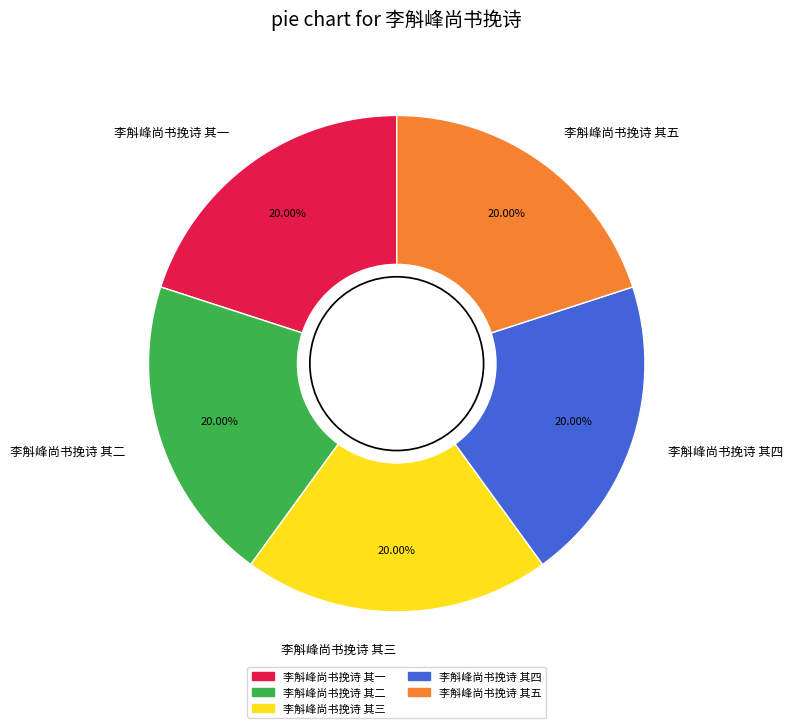

Does any single category account for the majority?

No